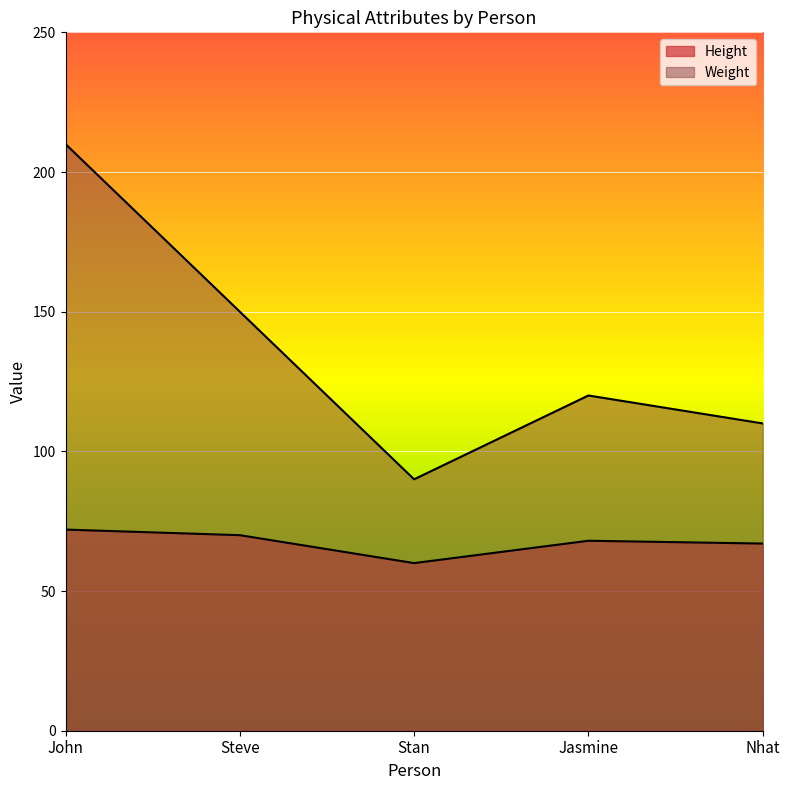

How many categories are shown in the chart?

5